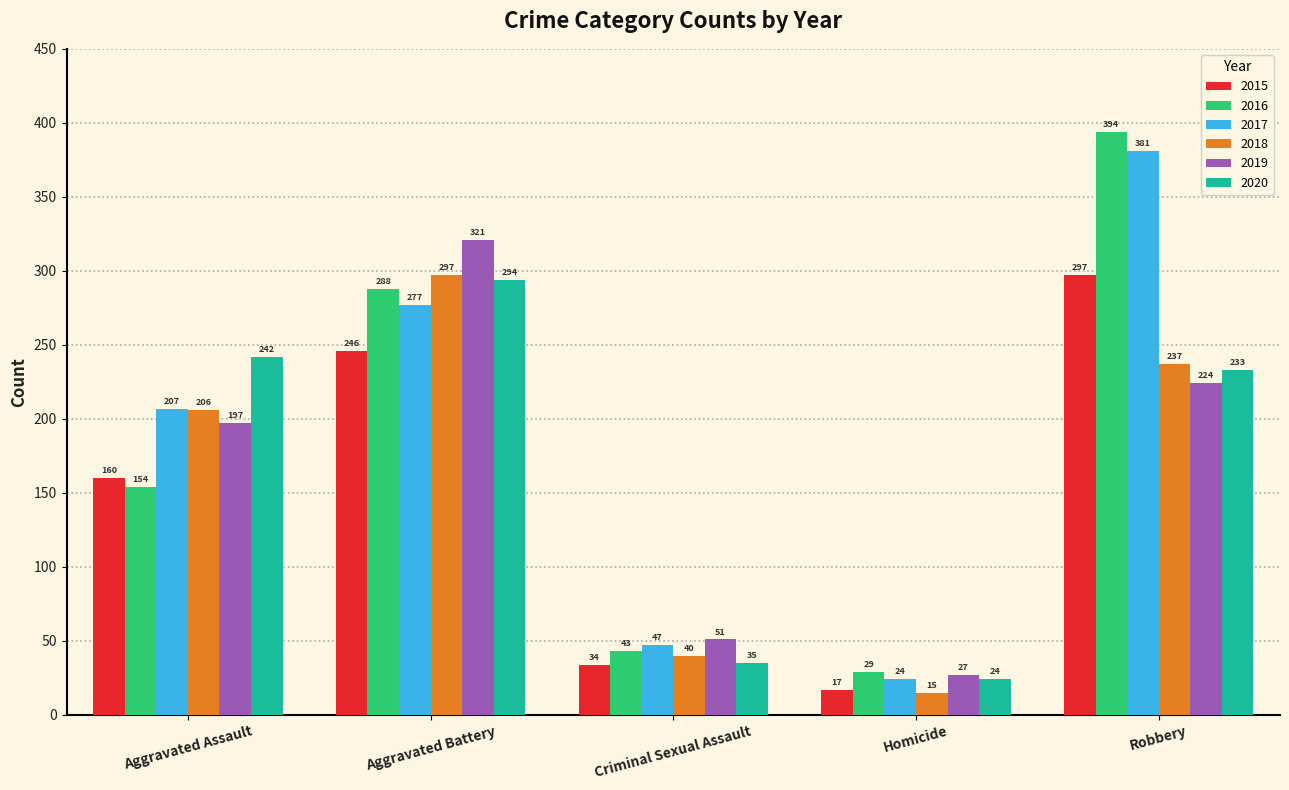

What is the value of the 2018 bar at the 5th from the left?

237